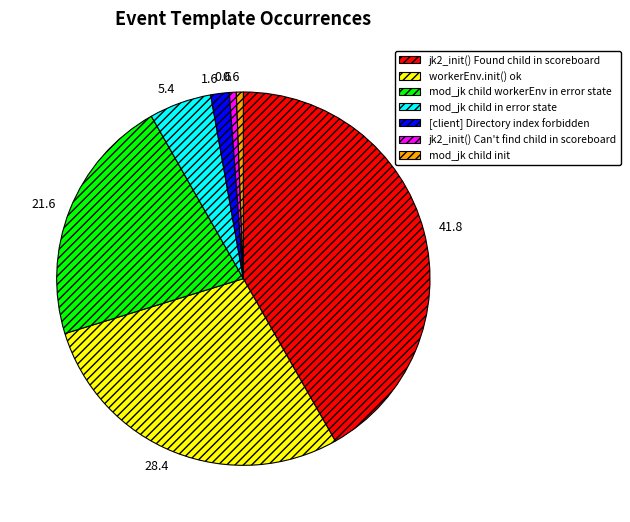

True or false: jk2_init() Found child in scoreboard accounts for 52% of the total.

False